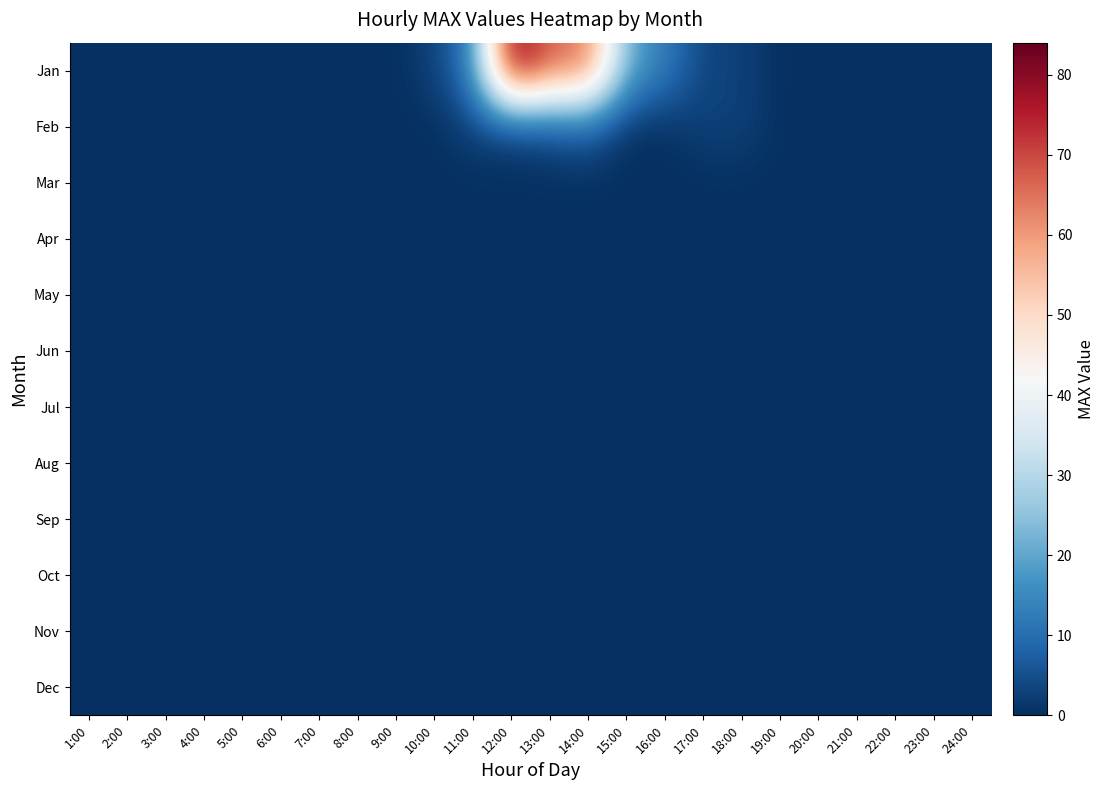

What is the greatest value displayed?

84